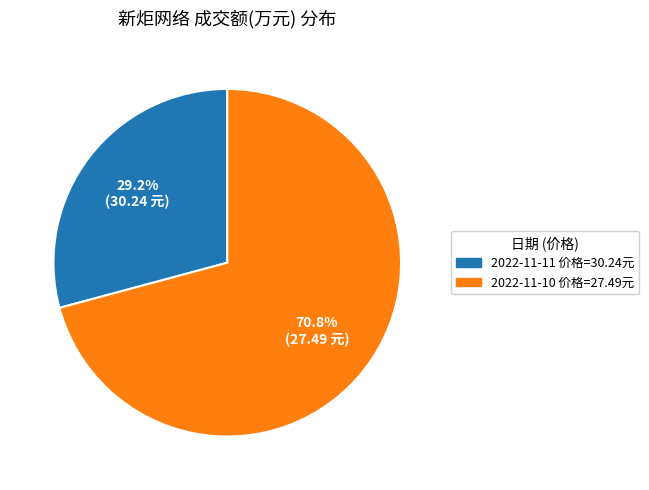

Is there a majority slice in this chart?

Yes